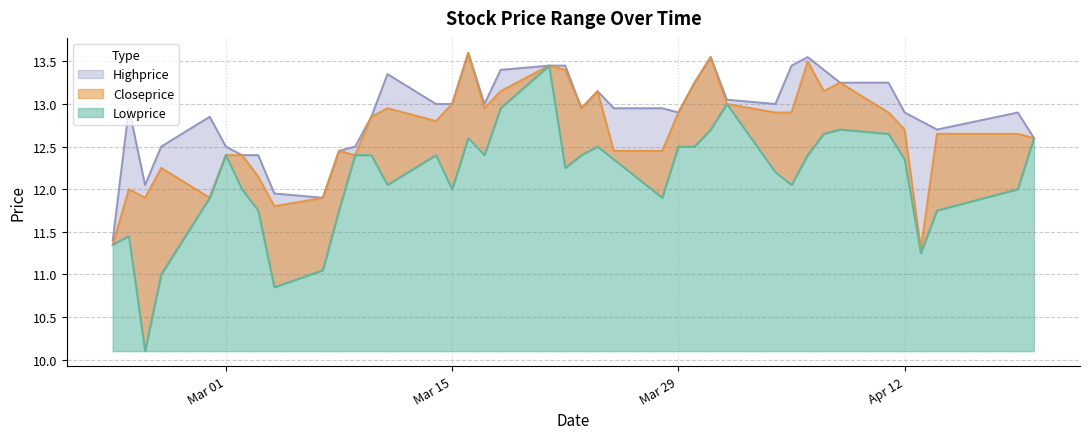

Reading right to left, extract all data points from this chart.

Highprice: 2022-02-22=11.4	2022-02-23=12.9	2022-02-24=12.1	2022-02-25=12.5	2022-02-28=12.8	2022-03-01=12.5	2022-03-02=12.4	2022-03-03=12.4	2022-03-04=11.9	2022-03-07=11.9	2022-03-08=12.4	2022-03-09=12.5	2022-03-10=12.8	2022-03-11=13.3	2022-03-14=13.0	2022-03-15=13.0	2022-03-16=13.6	2022-03-17=13.0	2022-03-18=13.4	2022-03-21=13.4	2022-03-22=13.4	2022-03-23=12.9	2022-03-24=13.2	2022-03-25=12.9	2022-03-28=12.9	2022-03-29=12.9	2022-03-30=13.2	2022-03-31=13.6	2022-04-01=13.1	2022-04-04=13.0	2022-04-05=13.4	2022-04-06=13.6	2022-04-07=13.4	2022-04-08=13.2	2022-04-11=13.2	2022-04-12=12.9	2022-04-13=12.8	2022-04-14=12.7	2022-04-19=12.9	2022-04-20=12.6
Closeprice: 2022-02-22=11.3	2022-02-23=12.0	2022-02-24=11.9	2022-02-25=12.2	2022-02-28=11.9	2022-03-01=12.4	2022-03-02=12.4	2022-03-03=12.2	2022-03-04=11.8	2022-03-07=11.9	2022-03-08=12.4	2022-03-09=12.4	2022-03-10=12.8	2022-03-11=12.9	2022-03-14=12.8	2022-03-15=13.0	2022-03-16=13.6	2022-03-17=12.9	2022-03-18=13.2	2022-03-21=13.4	2022-03-22=13.4	2022-03-23=12.9	2022-03-24=13.2	2022-03-25=12.4	2022-03-28=12.4	2022-03-29=12.9	2022-03-30=13.2	2022-03-31=13.6	2022-04-01=13.0	2022-04-04=12.9	2022-04-05=12.9	2022-04-06=13.5	2022-04-07=13.2	2022-04-08=13.2	2022-04-11=12.9	2022-04-12=12.7	2022-04-13=11.3	2022-04-14=12.7	2022-04-19=12.7	2022-04-20=12.6
Lowprice: 2022-02-22=11.3	2022-02-23=11.4	2022-02-24=10.1	2022-02-25=11.0	2022-02-28=11.9	2022-03-01=12.4	2022-03-02=12.0	2022-03-03=11.8	2022-03-04=10.8	2022-03-07=11.1	2022-03-08=11.8	2022-03-09=12.4	2022-03-10=12.4	2022-03-11=12.1	2022-03-14=12.4	2022-03-15=12.0	2022-03-16=12.6	2022-03-17=12.4	2022-03-18=12.9	2022-03-21=13.4	2022-03-22=12.2	2022-03-23=12.4	2022-03-24=12.5	2022-03-25=12.3	2022-03-28=11.9	2022-03-29=12.5	2022-03-30=12.5	2022-03-31=12.7	2022-04-01=13.0	2022-04-04=12.2	2022-04-05=12.1	2022-04-06=12.4	2022-04-07=12.7	2022-04-08=12.7	2022-04-11=12.7	2022-04-12=12.3	2022-04-13=11.2	2022-04-14=11.8	2022-04-19=12.0	2022-04-20=12.6